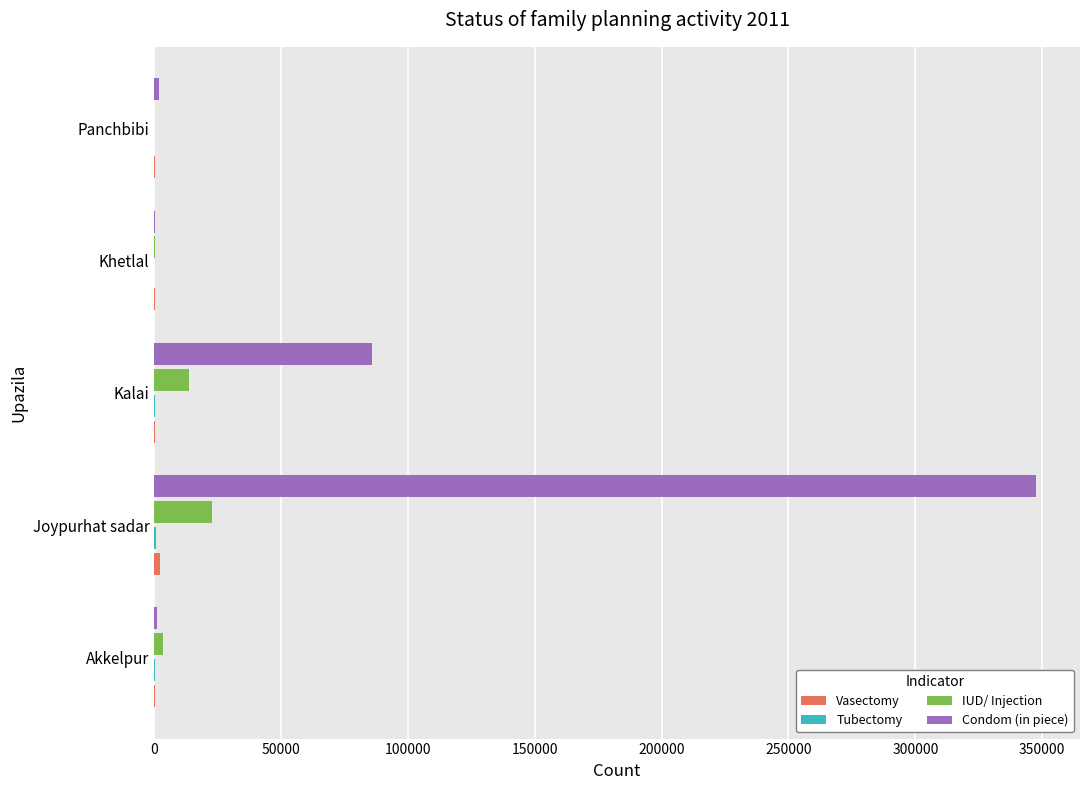

What is the maximum value shown in the chart?

347529